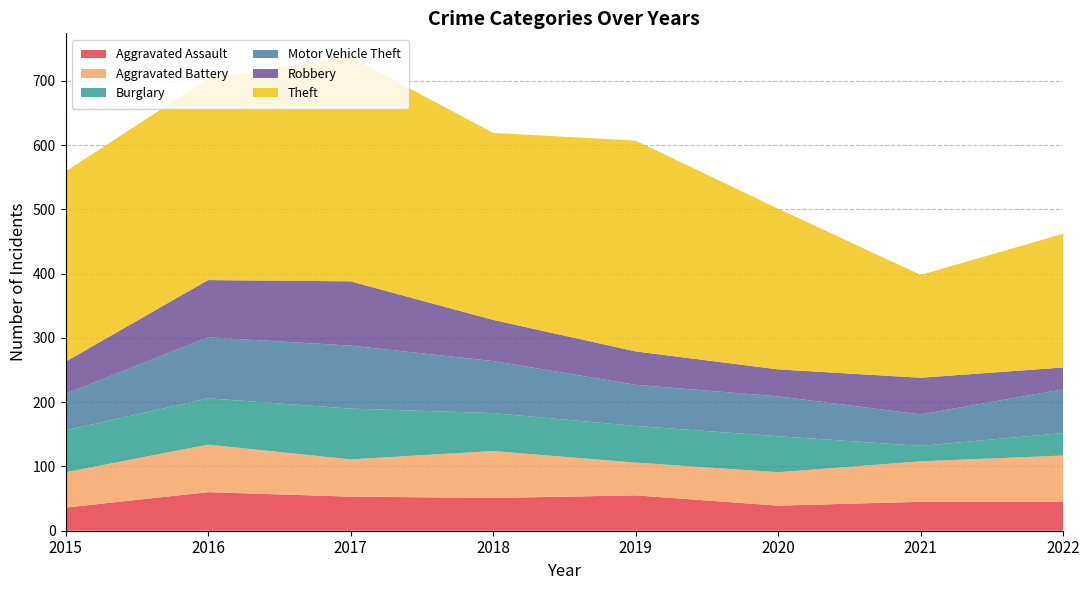

Reading left to right, transcribe all the data shown in this chart.

Aggravated Assault: 2015=36	2016=60	2017=53	2018=51	2019=55	2020=39	2021=45	2022=45
Aggravated Battery: 2015=55	2016=74	2017=58	2018=73	2019=51	2020=52	2021=63	2022=72
Burglary: 2015=65	2016=72	2017=79	2018=59	2019=57	2020=56	2021=24	2022=35
Motor Vehicle Theft: 2015=57	2016=95	2017=98	2018=81	2019=64	2020=62	2021=49	2022=68
Robbery: 2015=50	2016=89	2017=100	2018=64	2019=52	2020=42	2021=57	2022=34
Theft: 2015=296	2016=313	2017=349	2018=291	2019=328	2020=250	2021=160	2022=208